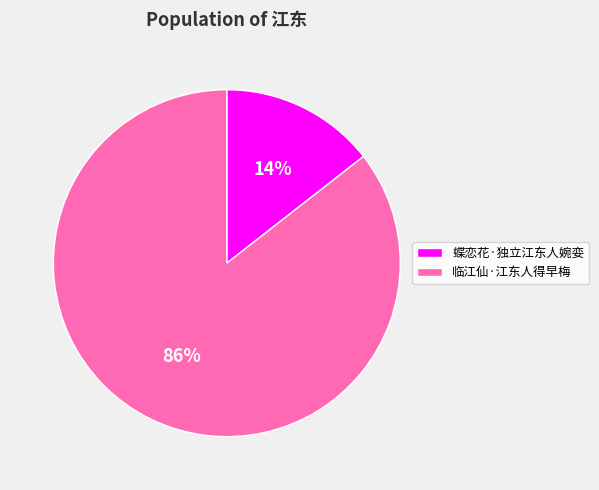

The 临江仙·江东人得早梅 slice represents 95% of the pie. True or false?

False